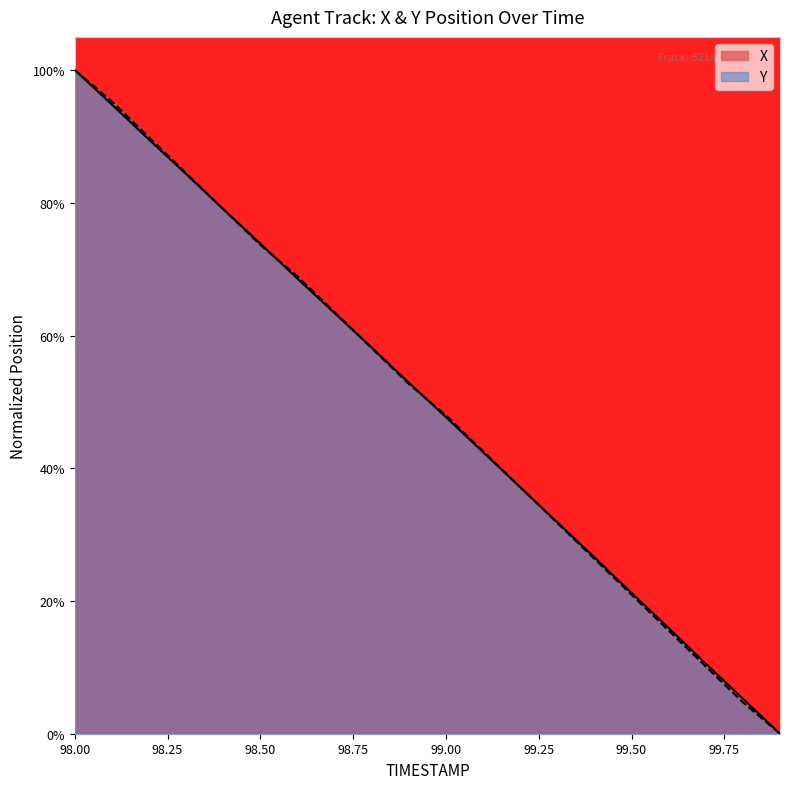

Is it true that X equals 0.7 at 98.6?

True